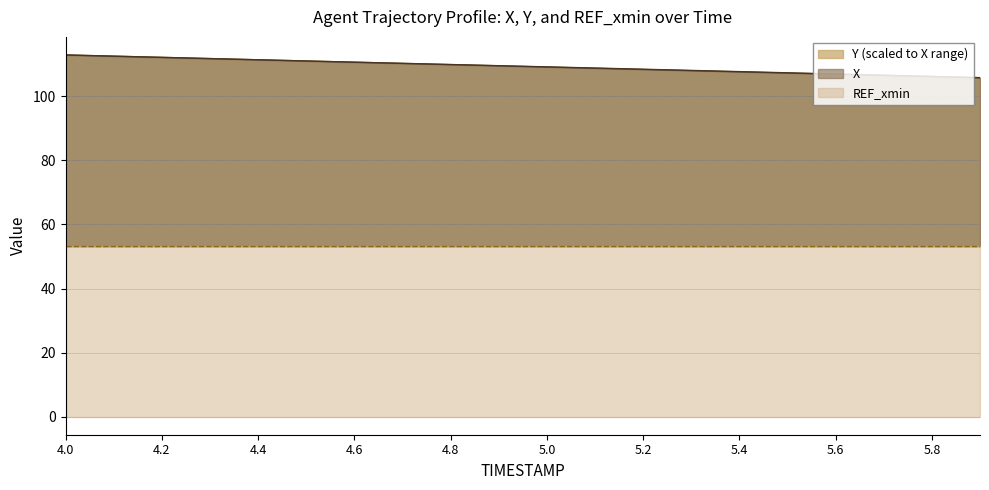

What is the difference between the Y values at 4.8 and 4.9?

0.4